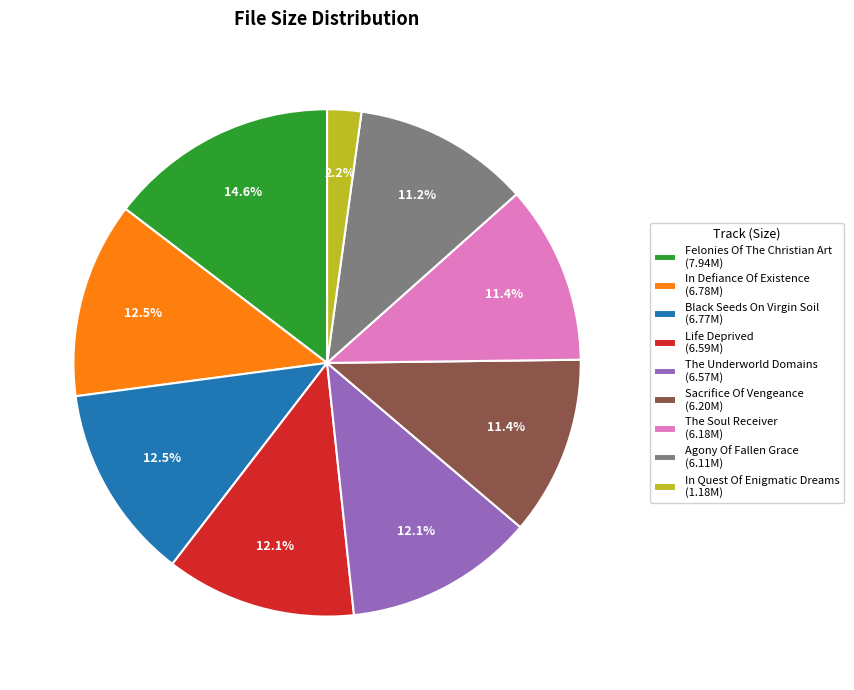

How much of the chart is everything except In Defiance Of Existence (6.78M)?

87.5%